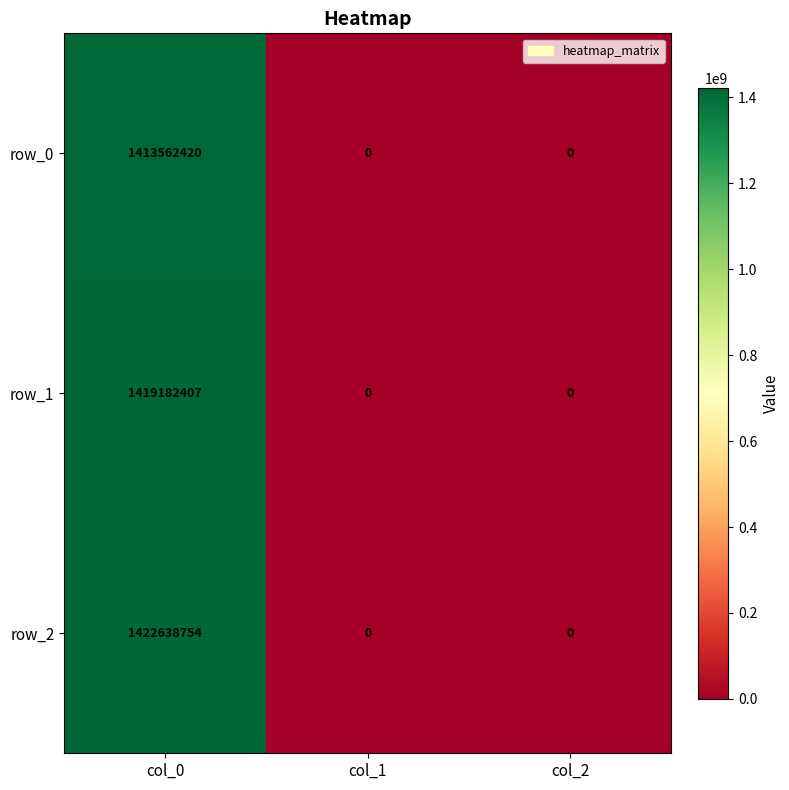

What is the spread (max minus min) of values at col_0?

9076334